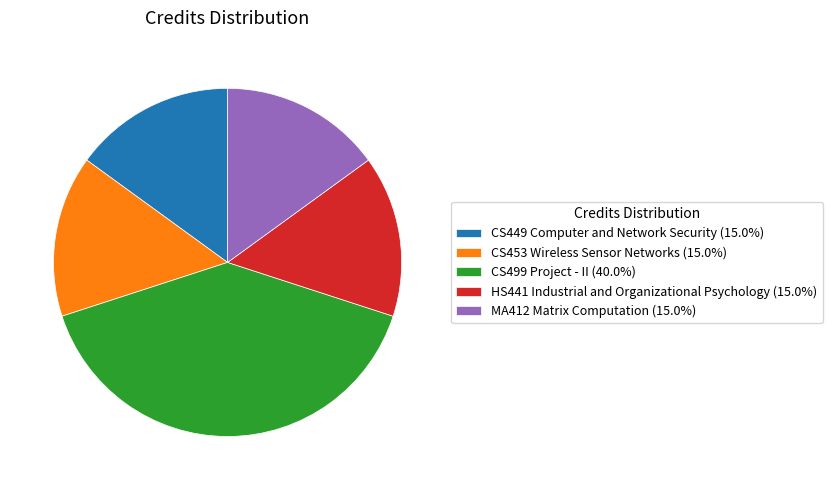

Count the number of slices in the pie.

5